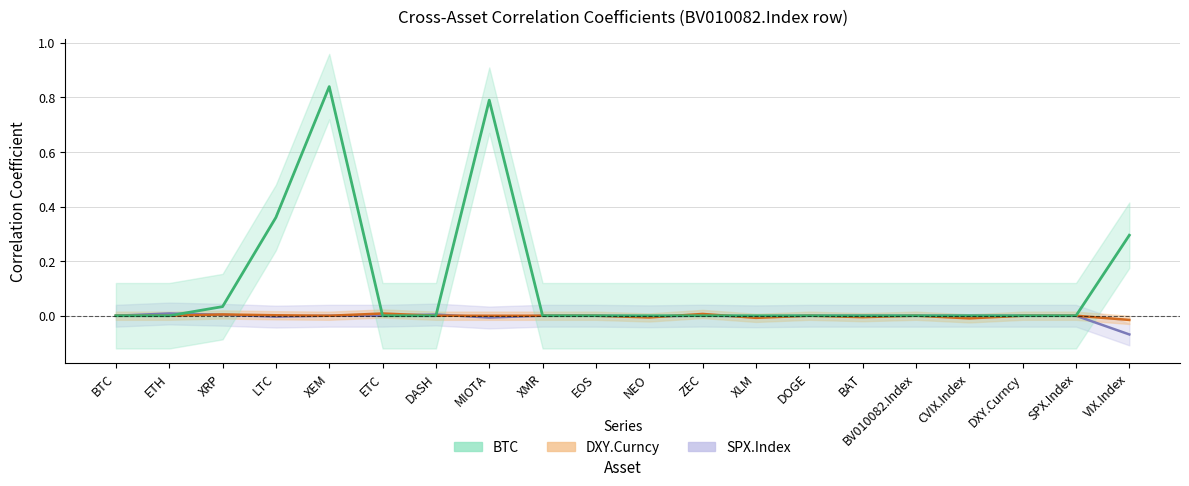

Which series changed the most between DOGE and BAT?

DXY.Curncy